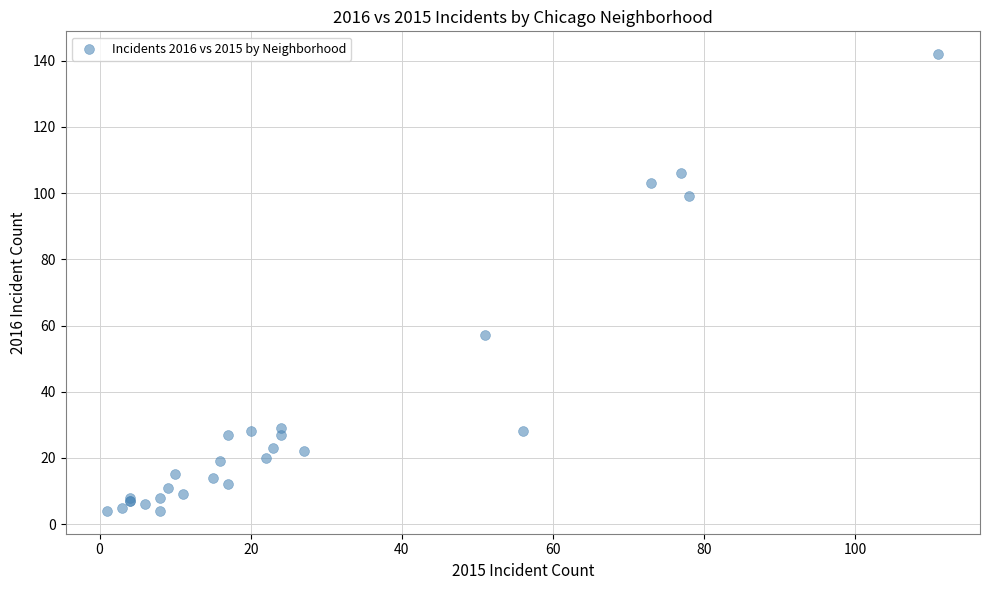

What Y value in the scatter plot is closest to 73?

57